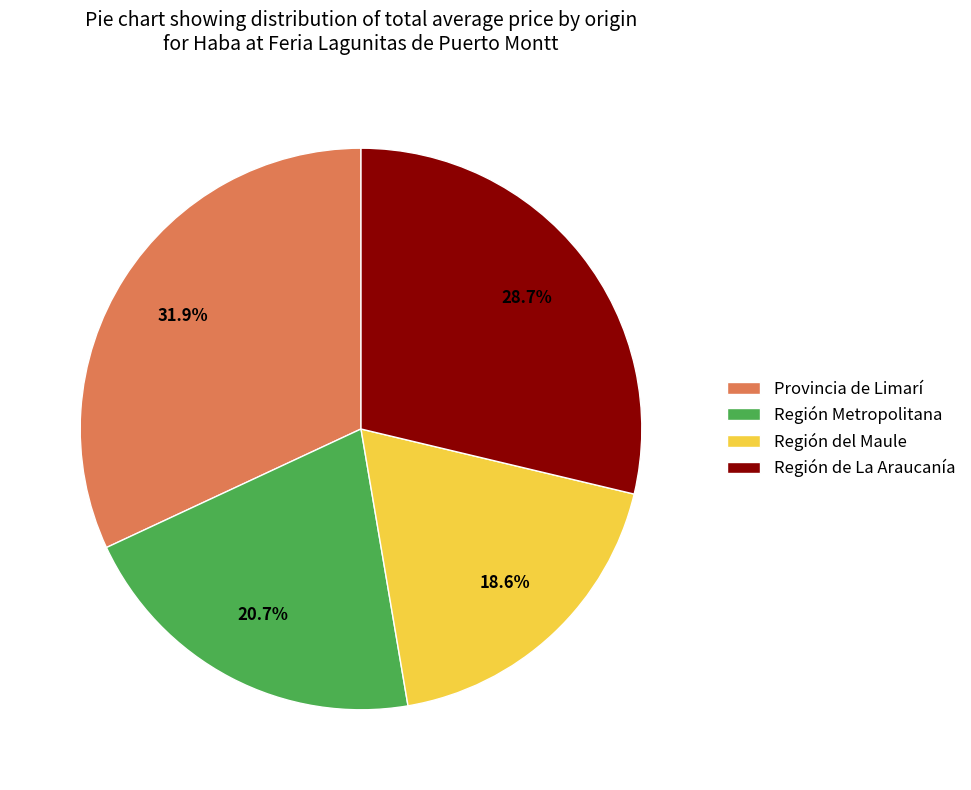

Does any single category account for the majority?

No